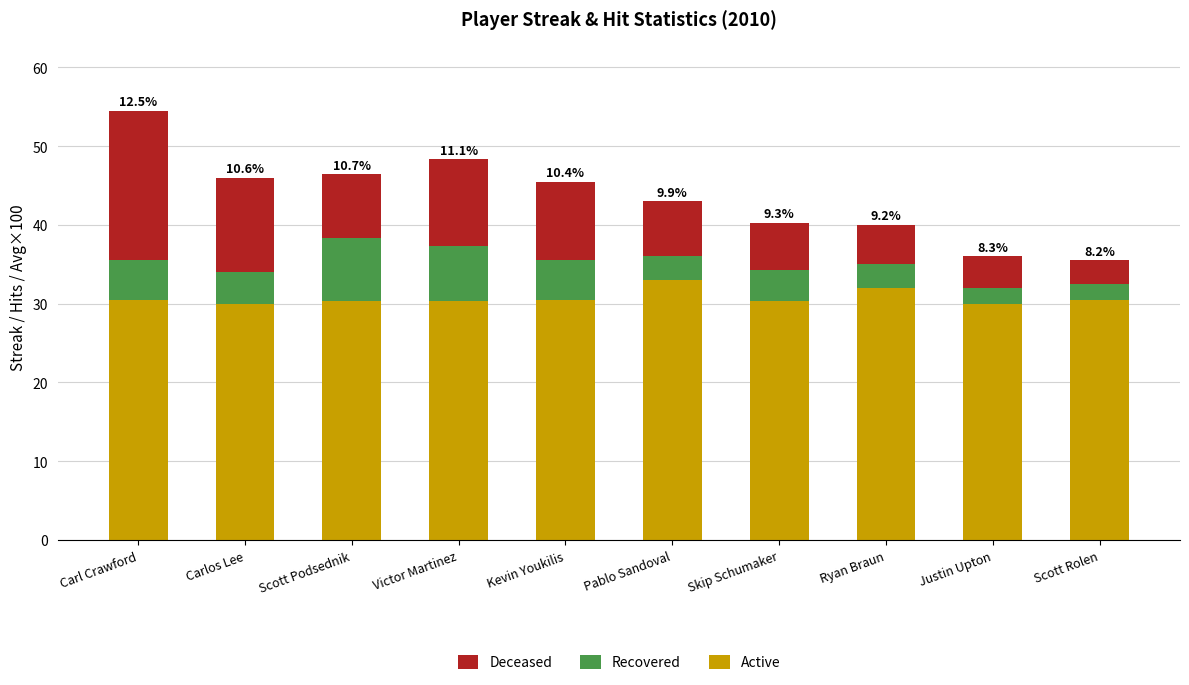

What is the lowest value of the Active series?

30.0